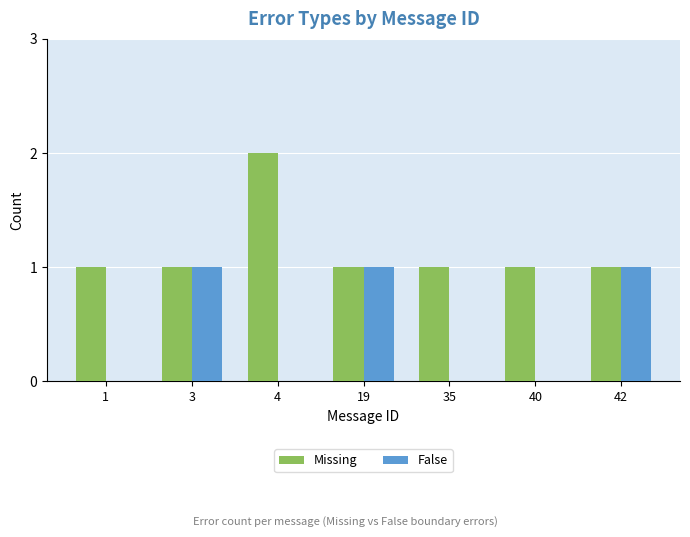

The value of Missing at 19 is 1. True or false?

True